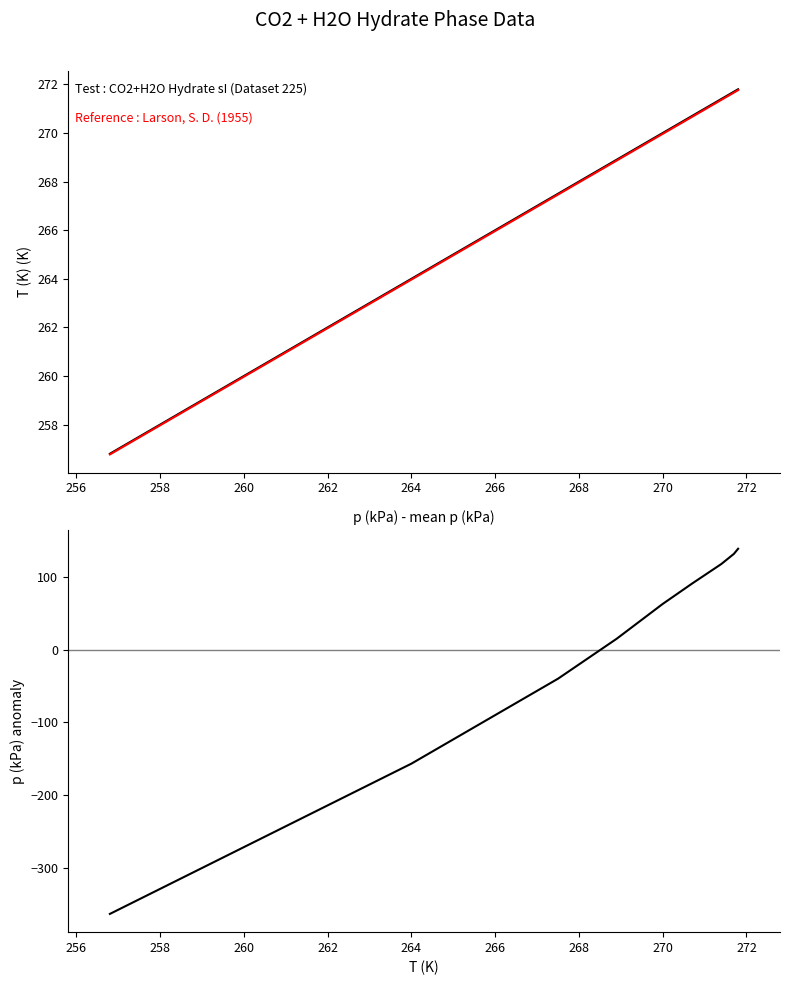

What is the value of the T (K) point at the 6th from the left?

268.9